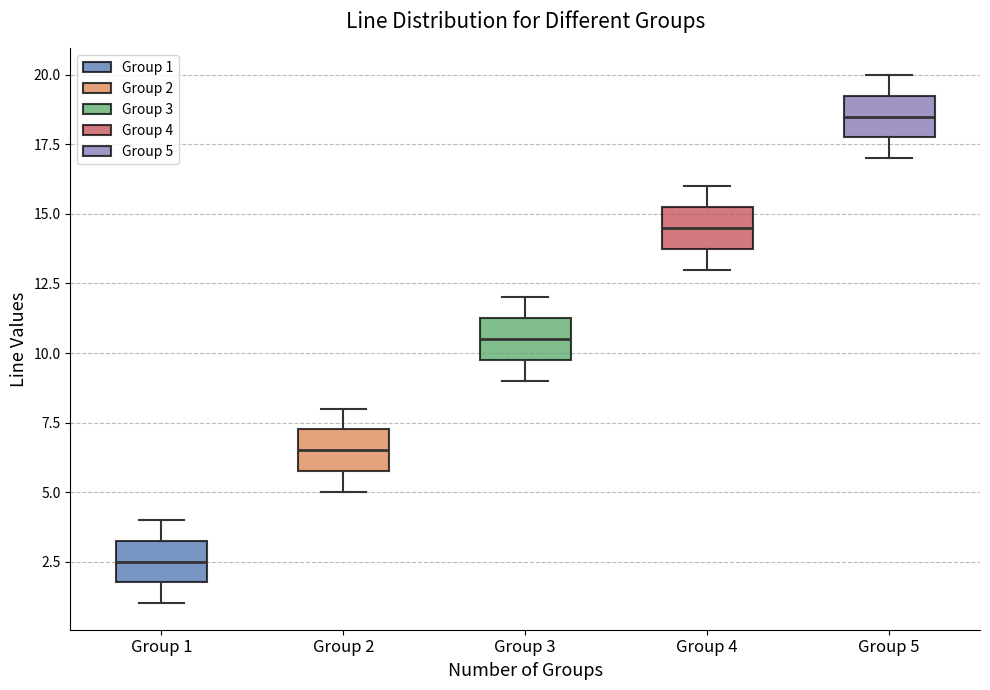

Where is the lower edge of the box for Group 1 on the y-axis? The values are not printed on the chart, so give them approximately, as read against the axis.

2.0